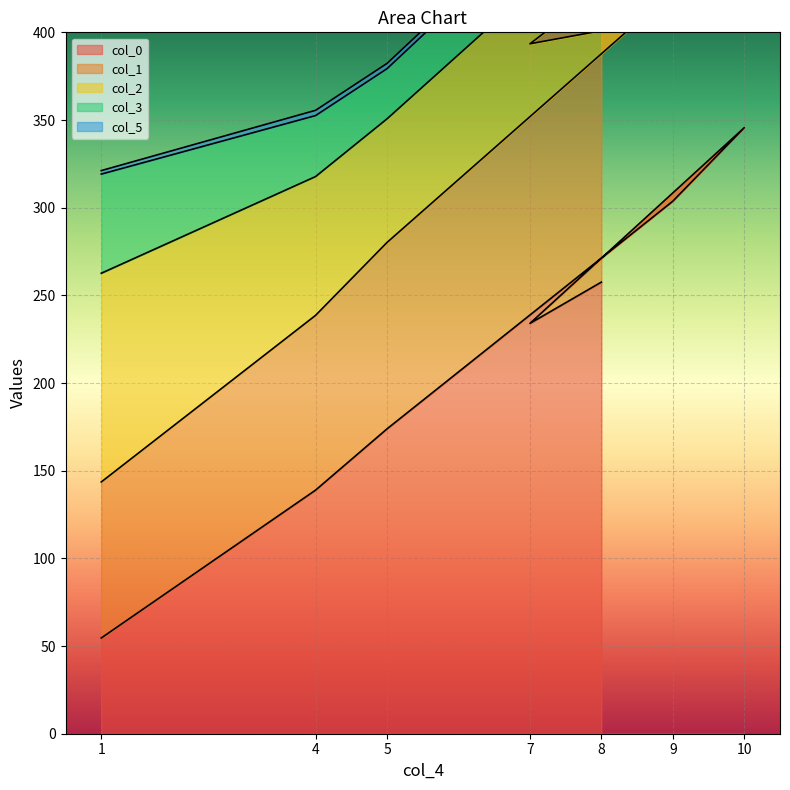

The value of col_0 at 5 is 270.7. True or false?

False